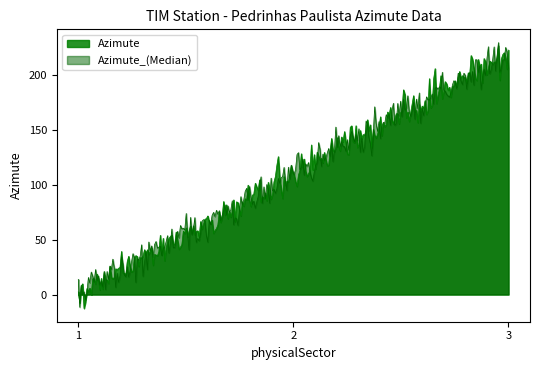

Which series has the largest range (max minus min)?

Azimute